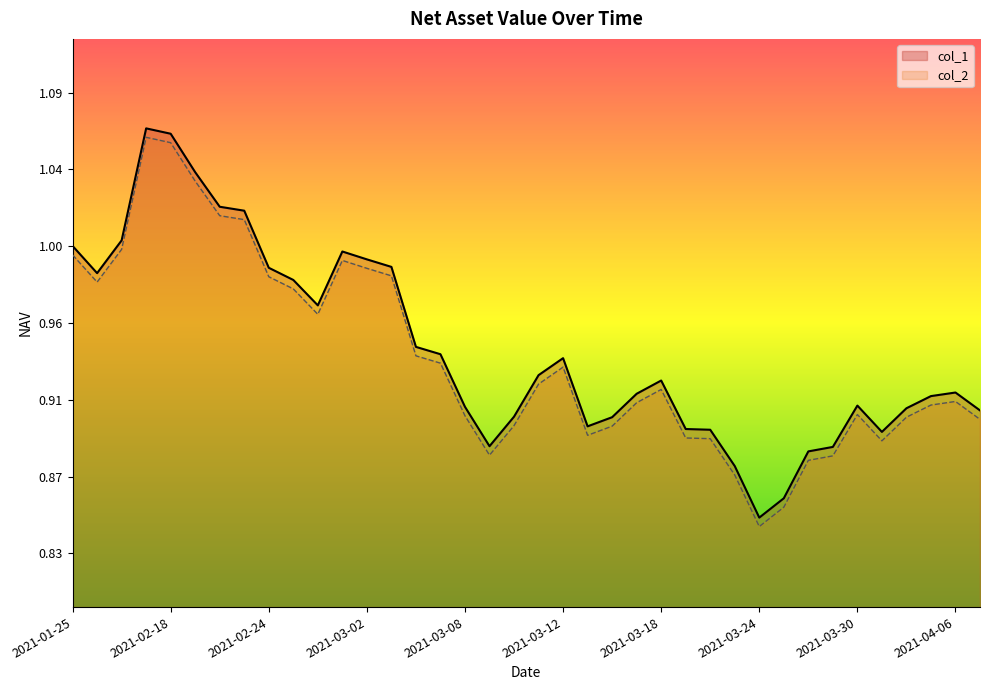

How many series are shown in this chart?

2